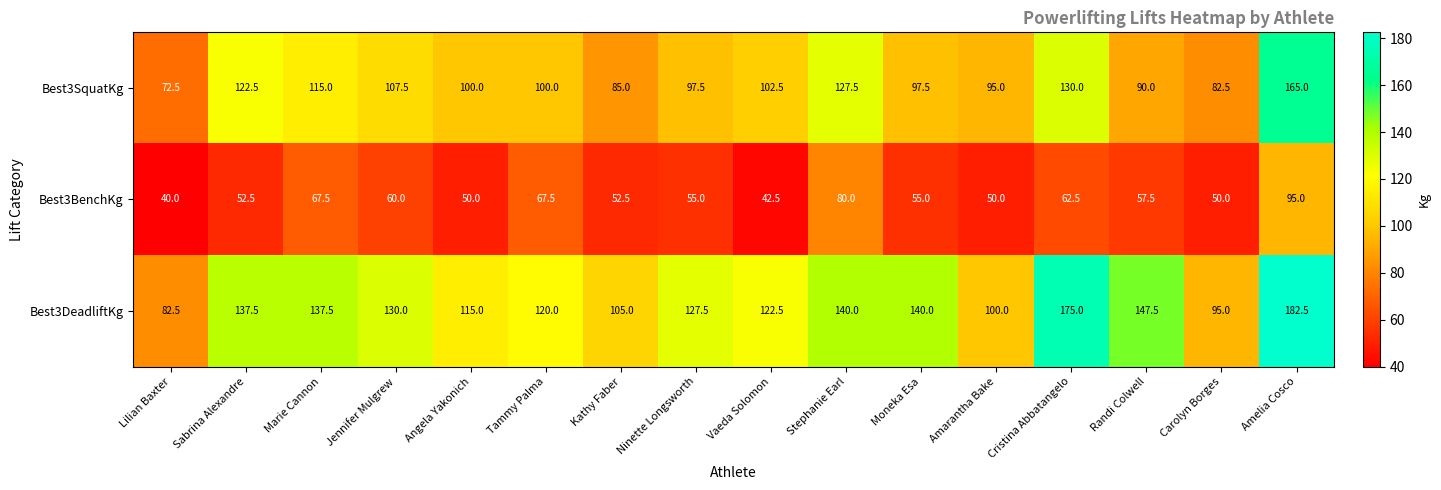

Count the number of categories in the chart.

16